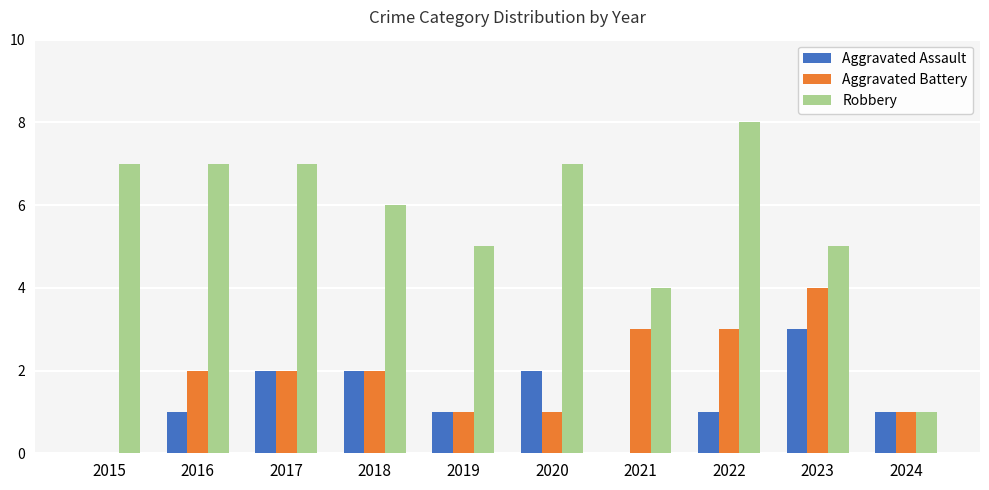

What is the greatest value displayed?

8